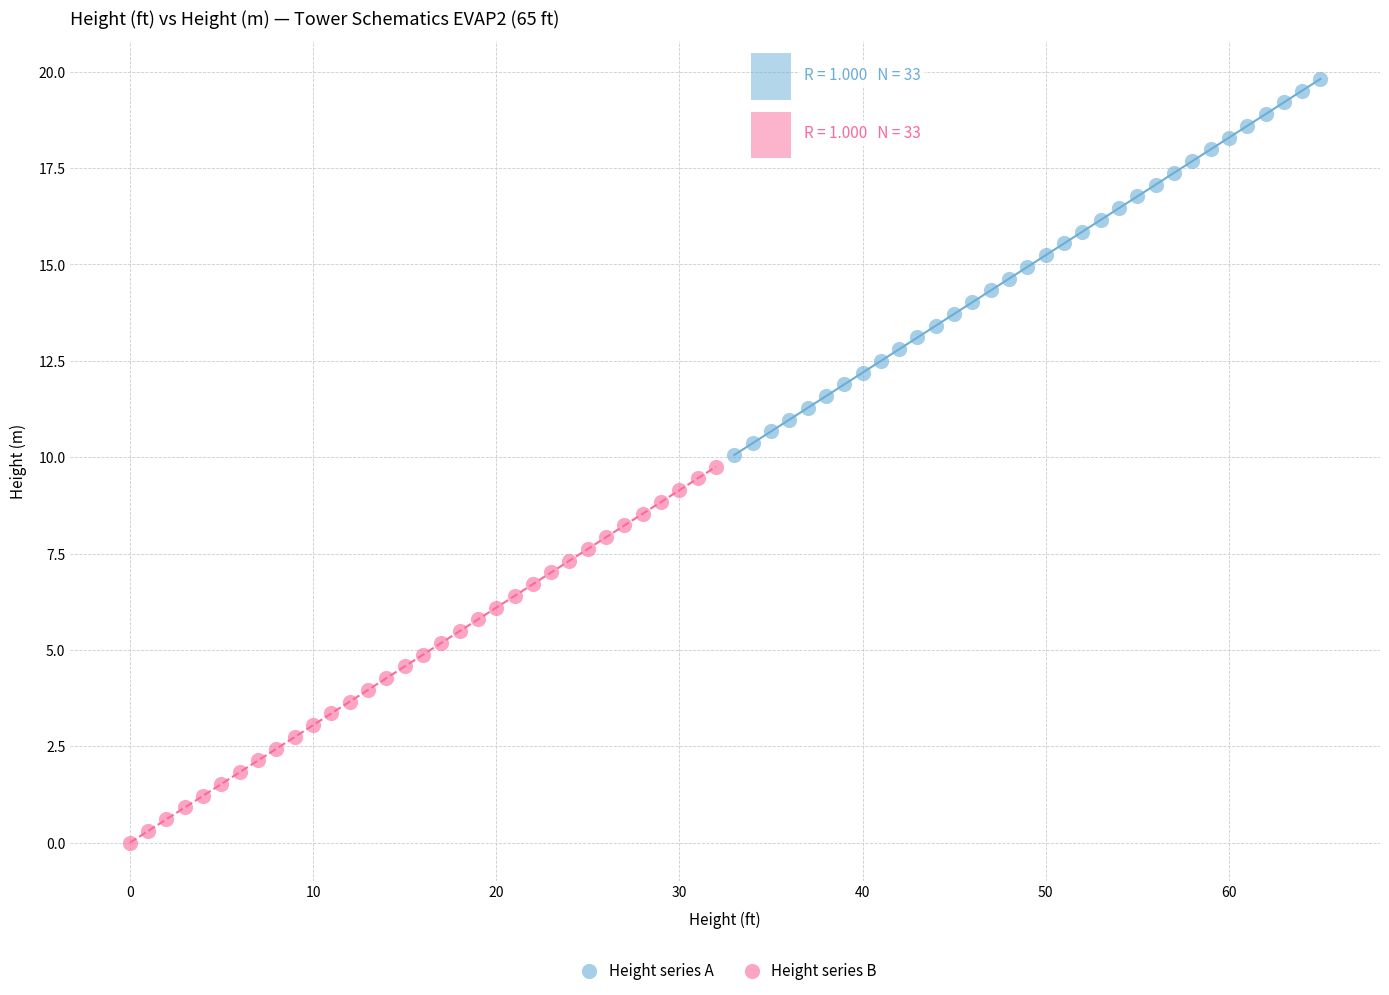

Which series contains the lowest Y value?

Height series B